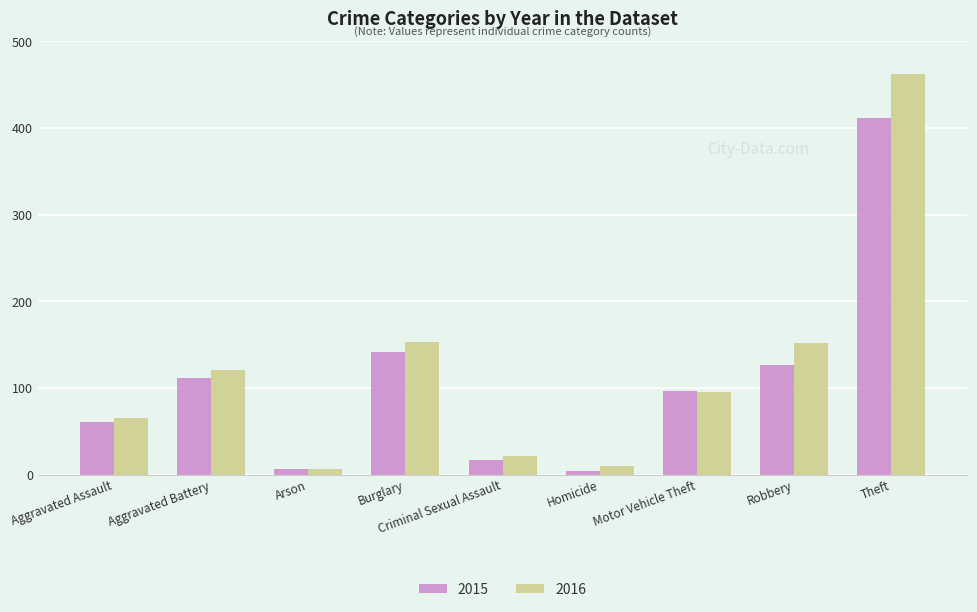

What is the label of the 5th bar from the left?

Criminal Sexual Assault